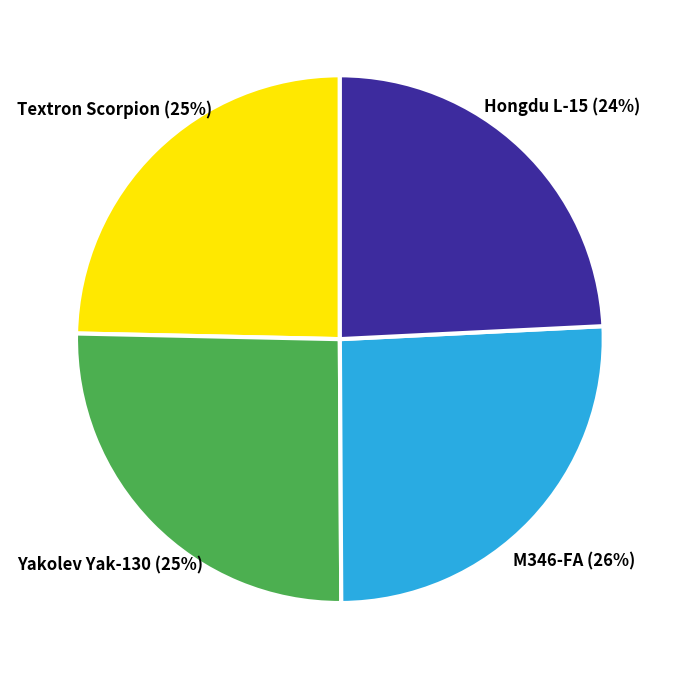

To the nearest percent, what is the average slice percentage?

25%